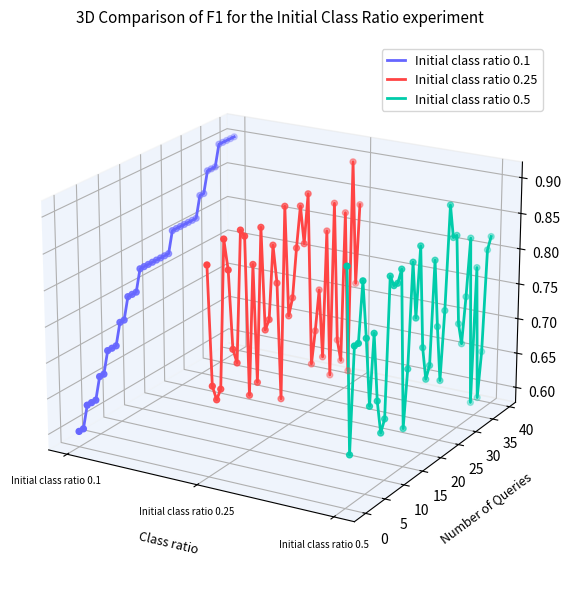

Which series contains the lowest Y value?

Initial class ratio 0.5